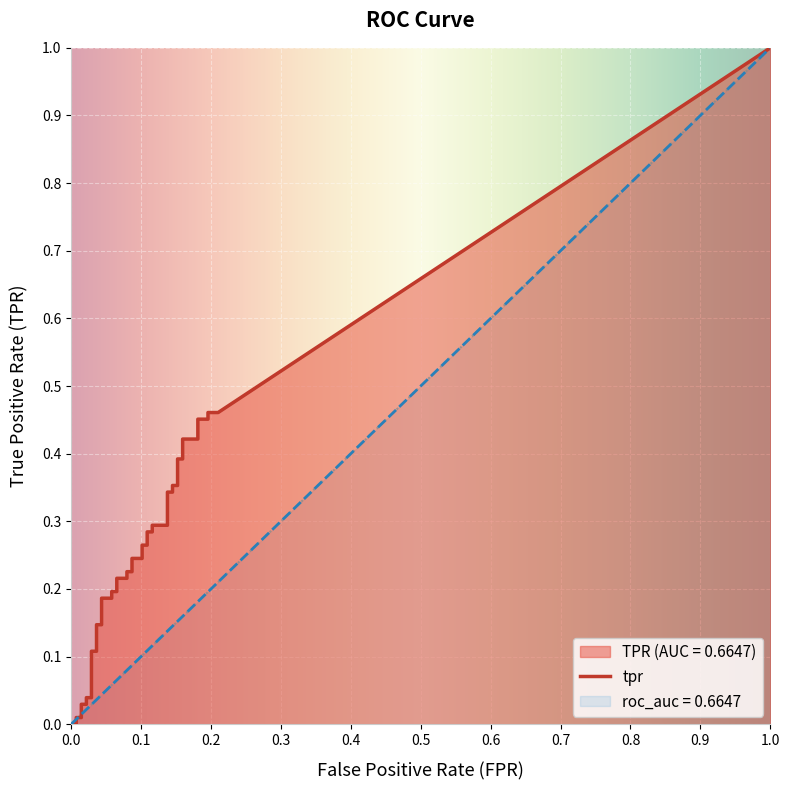

True or false: roc_auc has a value of 0.7 at 29.

True